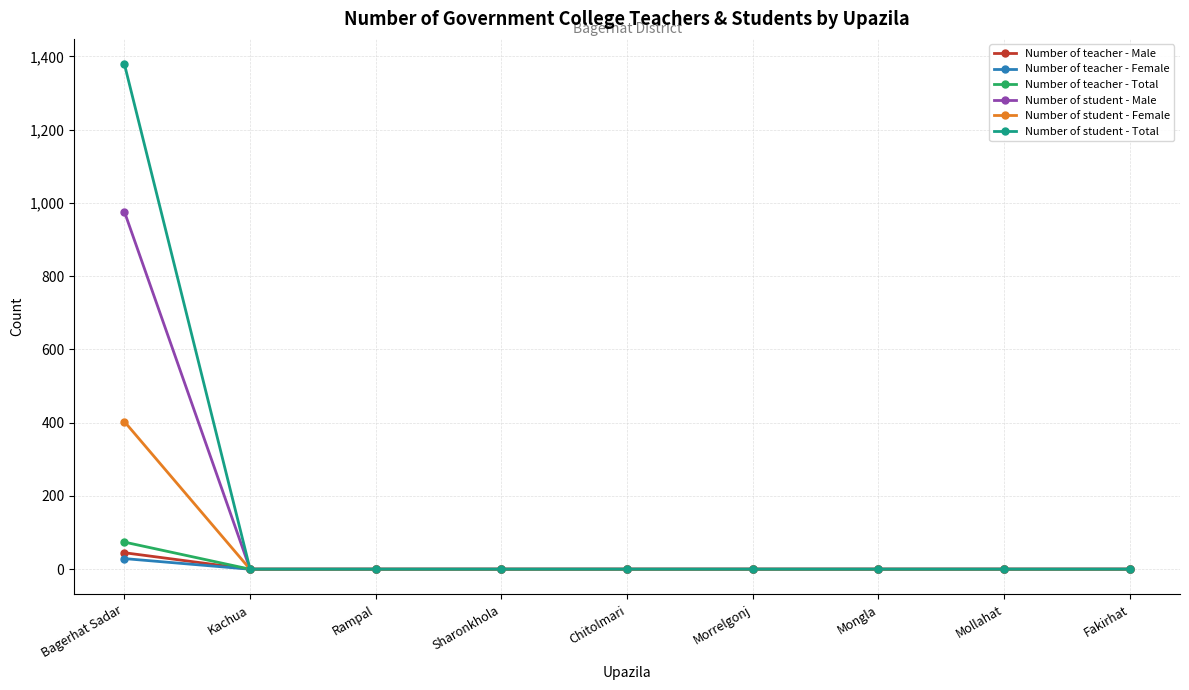

What is the label of the 9th point from the right?

Bagerhat Sadar